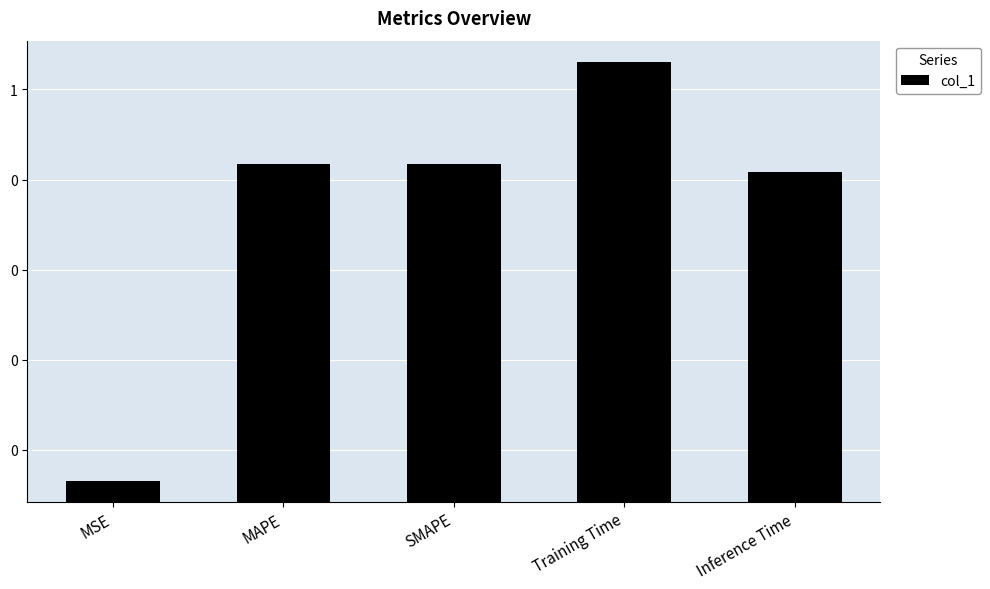

What is the label of the 2nd bar from the left?

MAPE